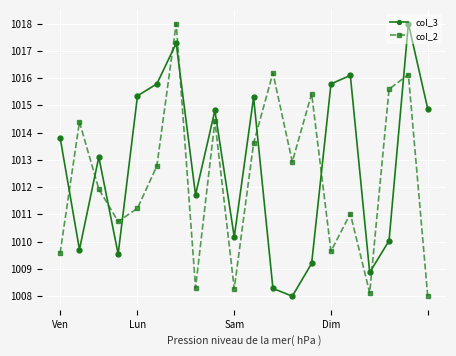

After their last crossing, which series has the higher values: col_2 or col_3?

col_3